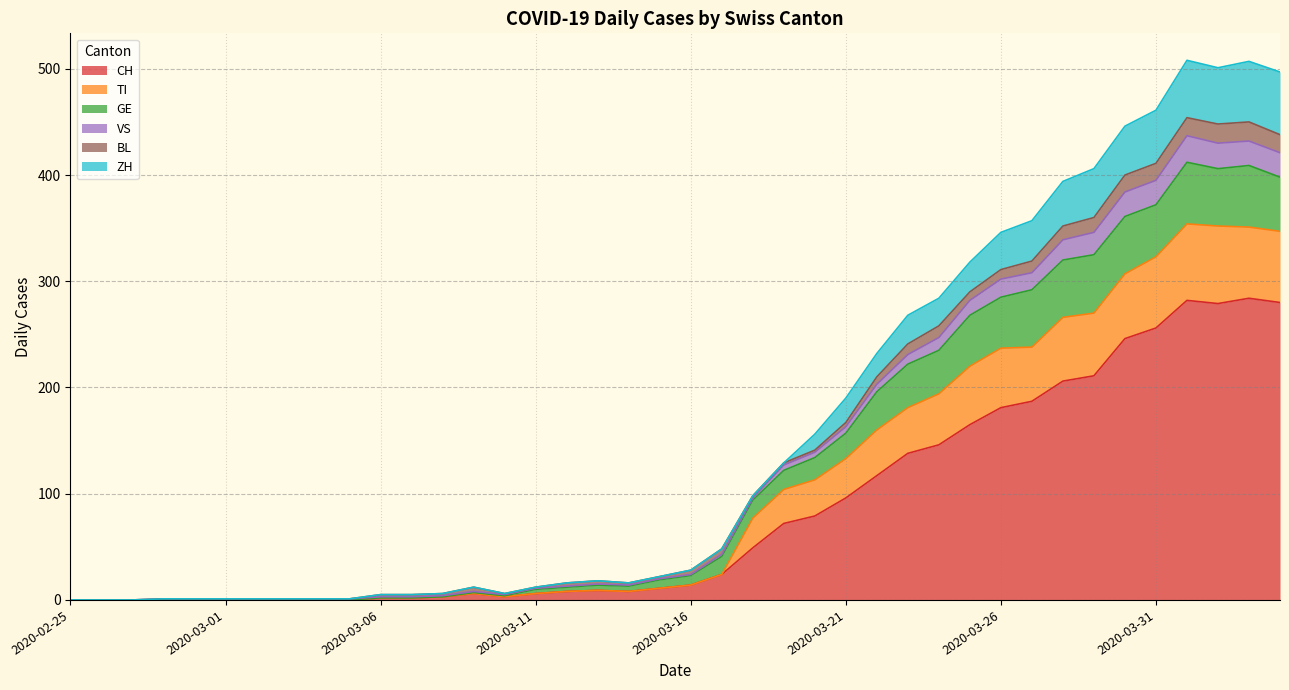

What are all the series names shown in the legend?

CH, TI, GE, VS, BL, ZH